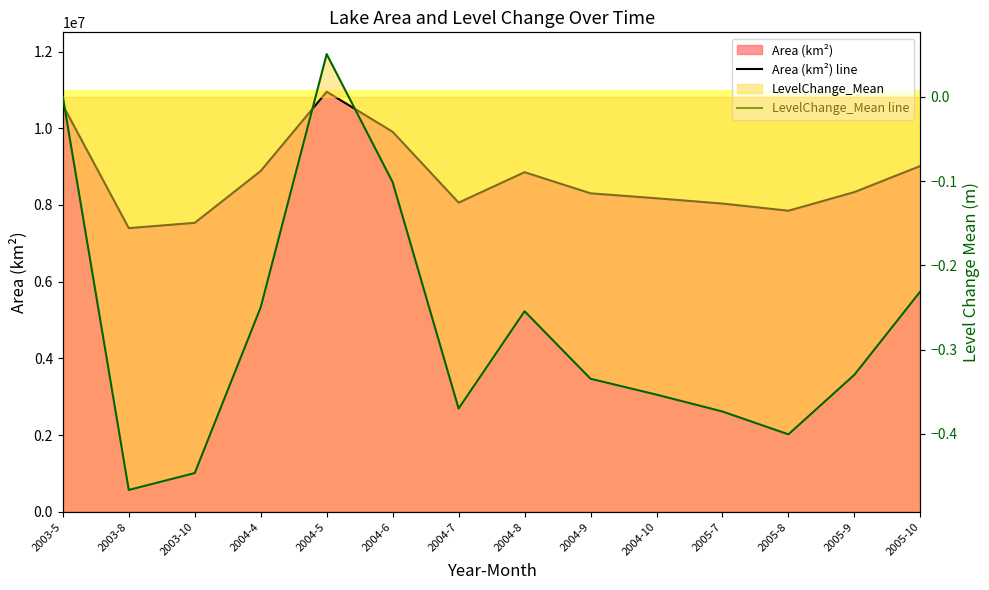

Rank the series by their maximum value, from highest to lowest.

Area (km²) line, LevelChange_Mean line